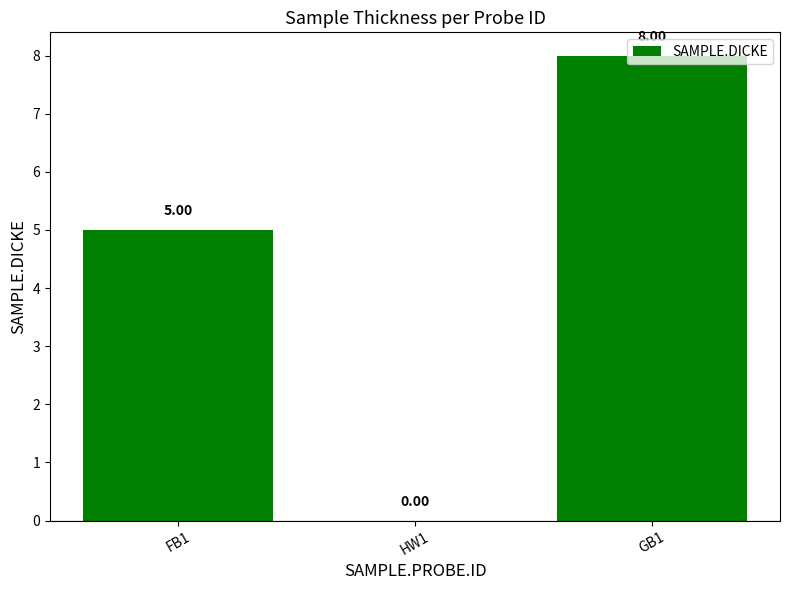

Reading left to right, what are all the values shown in this chart?

5	0	8